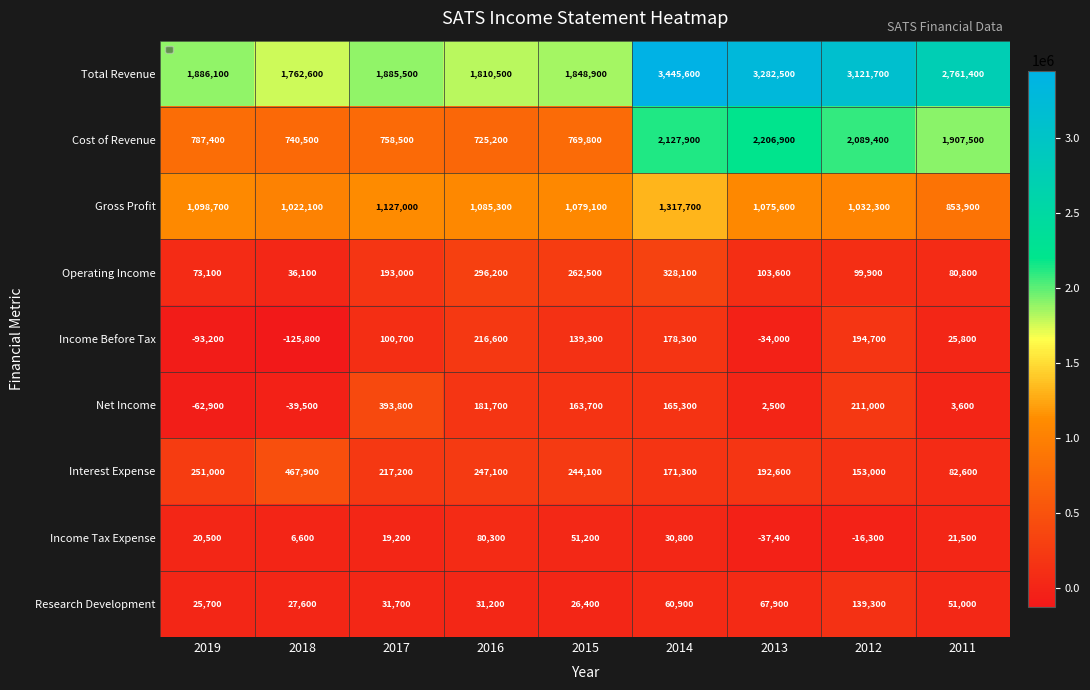

Count the number of categories in the chart.

9